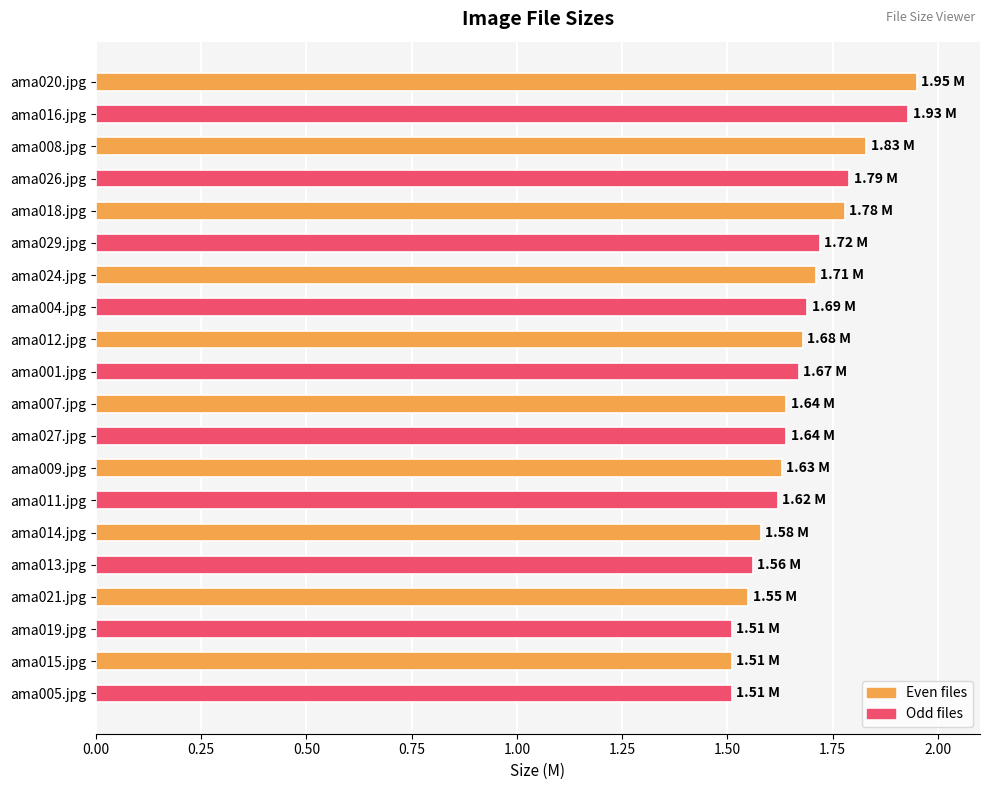

What is the ratio of the value at ama027.jpg to the value at ama021.jpg?

1.1